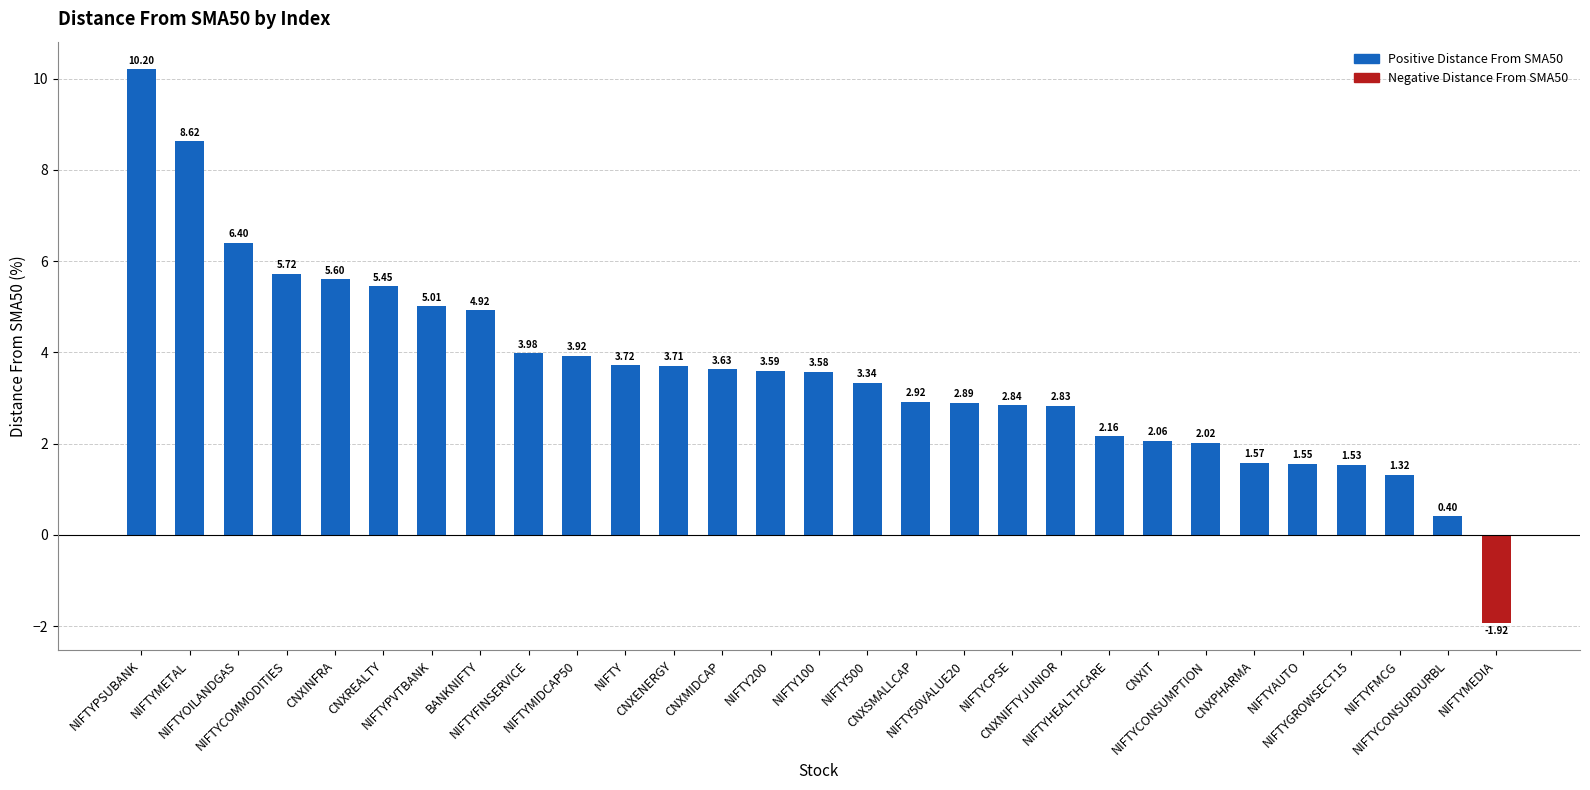

What is the change in value from NIFTY200 to NIFTY500?

-0.3